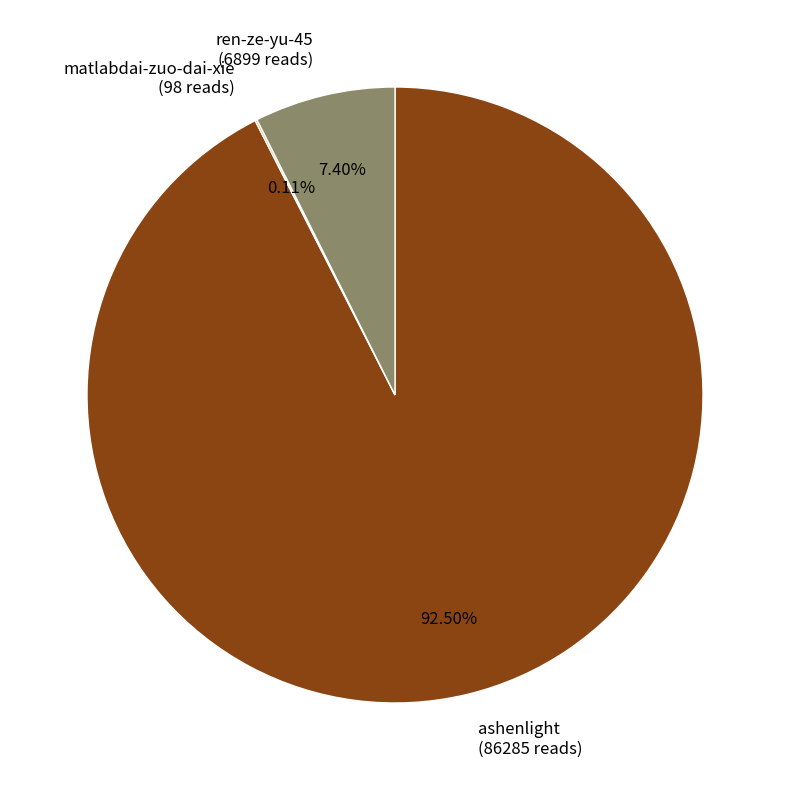

Do ren-ze-yu-45 (6899 reads) and ashenlight (86285 reads) together represent more than half of the pie?

Yes